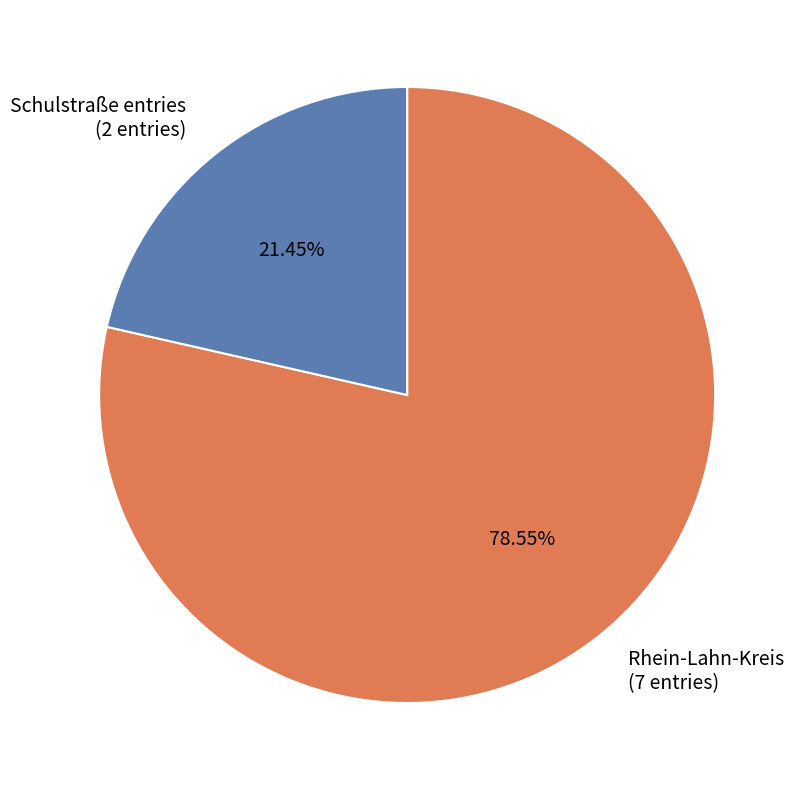

Rank the categories by value from highest to lowest.

Rhein-Lahn-Kreis (7 entries), Schulstraße entries (2 entries)